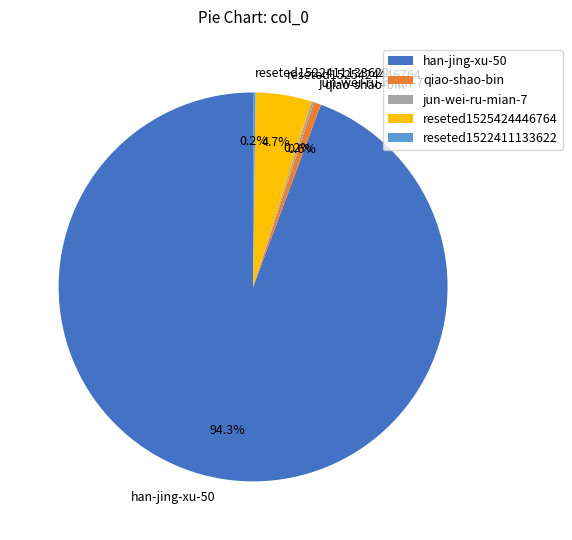

Which category has the biggest portion of the pie?

han-jing-xu-50